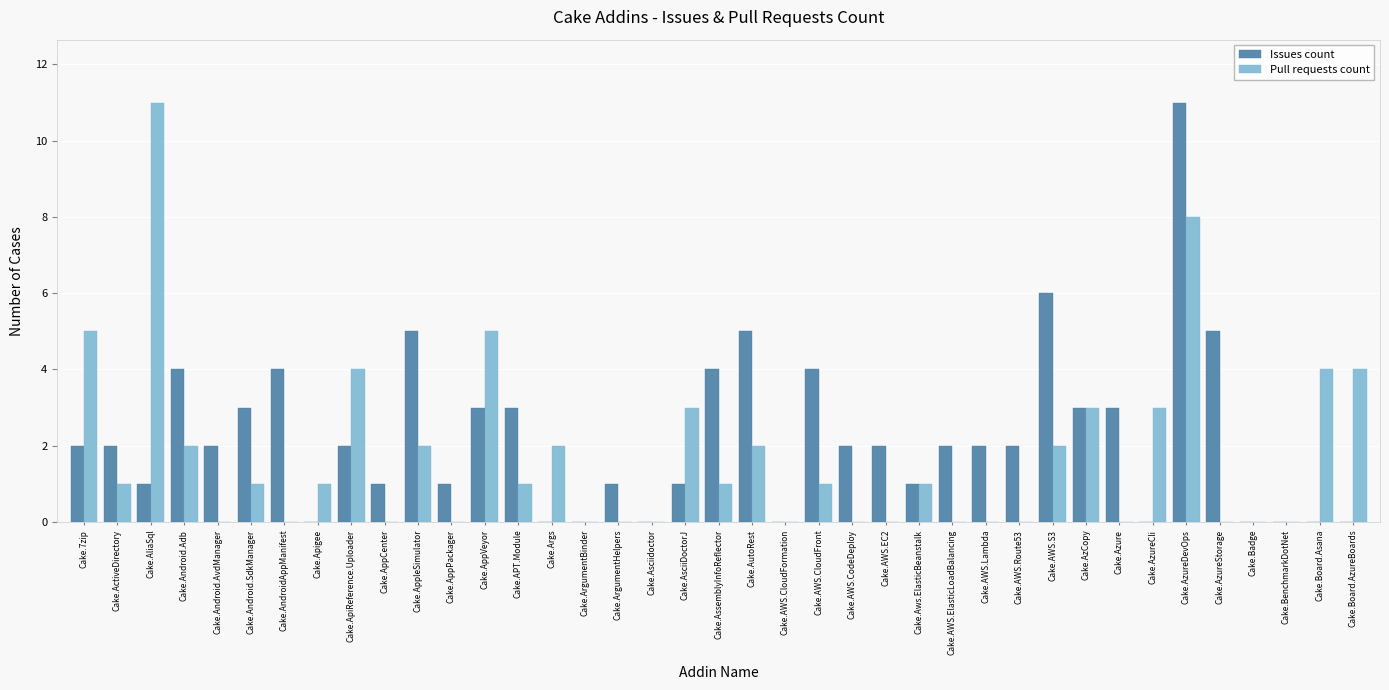

What is the maximum value shown in the chart?

11